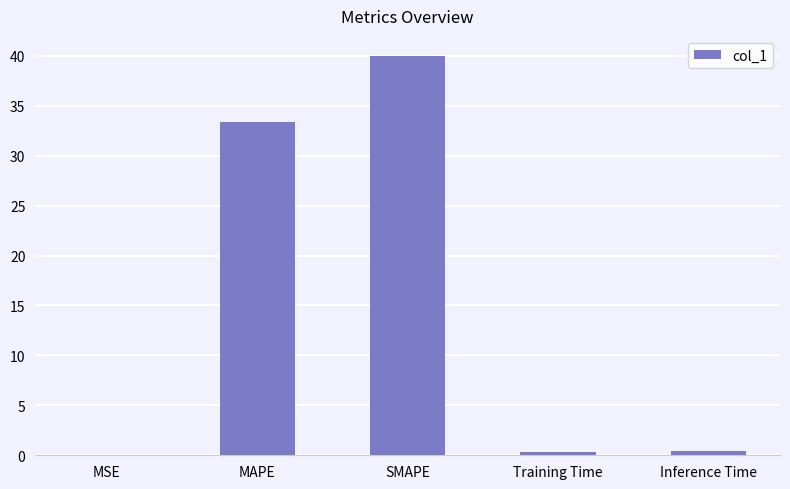

Between SMAPE and Training Time, which is larger?

SMAPE